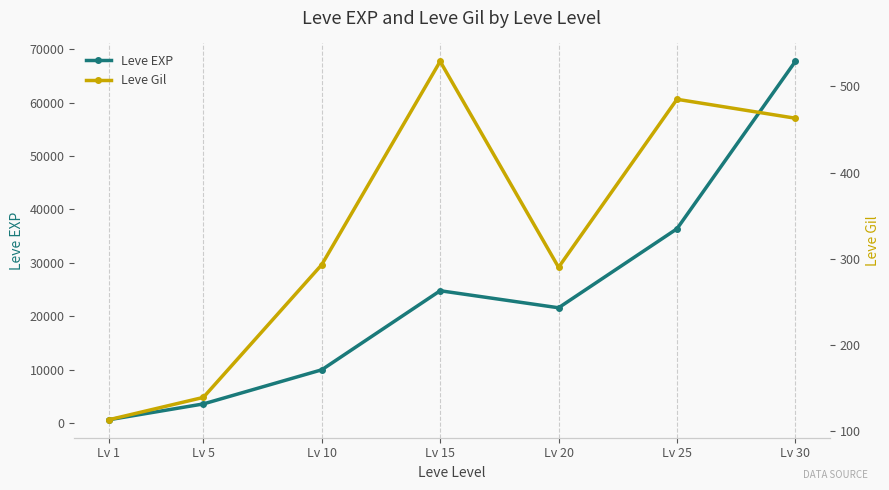

Does the chart display data point markers on the line(s)?

Yes